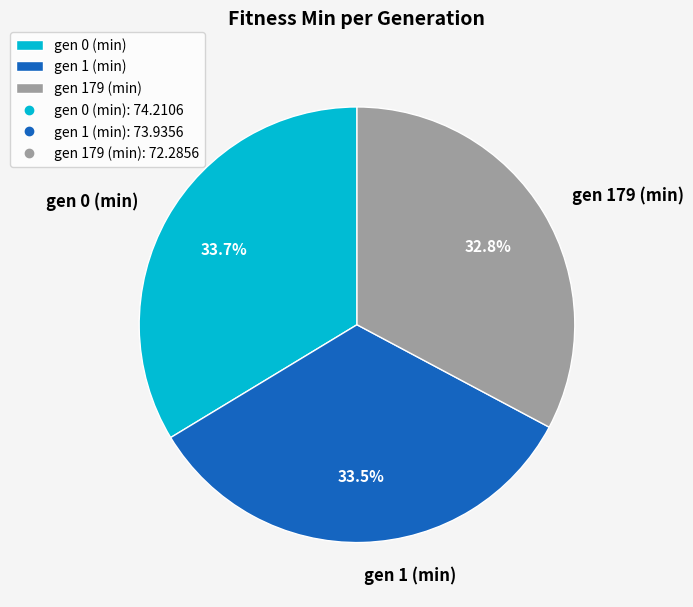

Approximately how many times larger is the value at gen 0 (min) compared to gen 179 (min)?

1.0